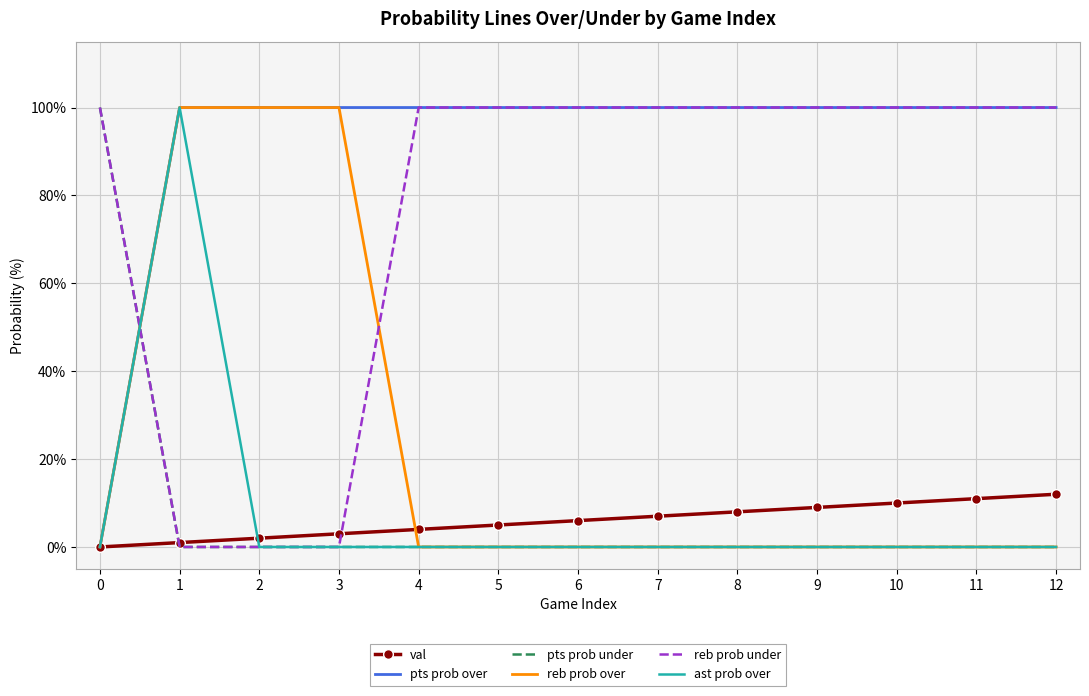

What is the maximum value for reb prob over?

100